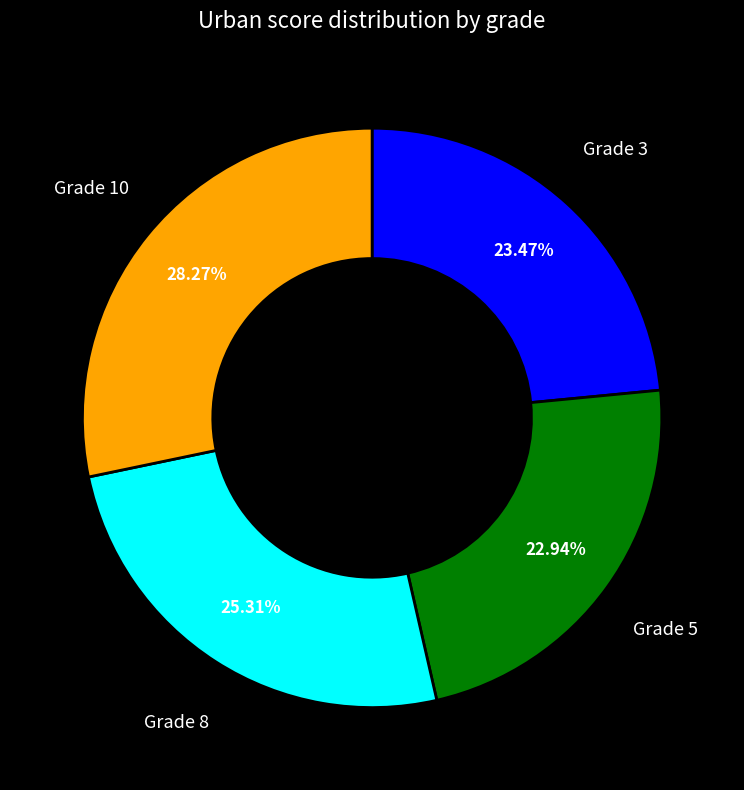

To the nearest percent, what is the difference between the largest and smallest slice percentages?

5%